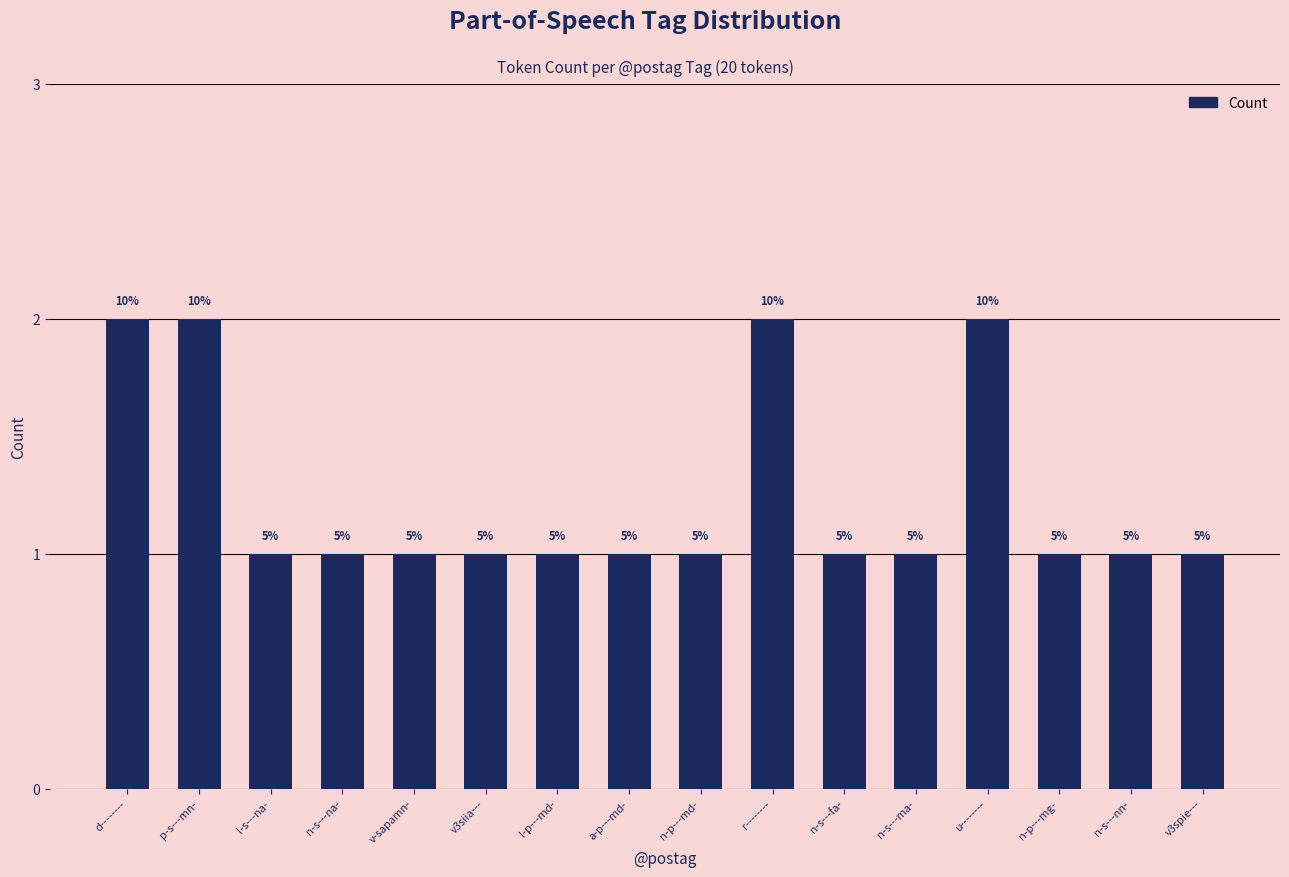

Where is the data nearest to the value 1?

l-s---na-